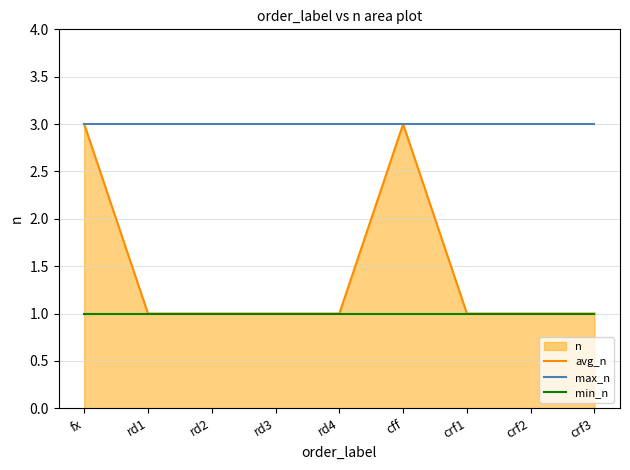

How many lines are shown in the chart?

3